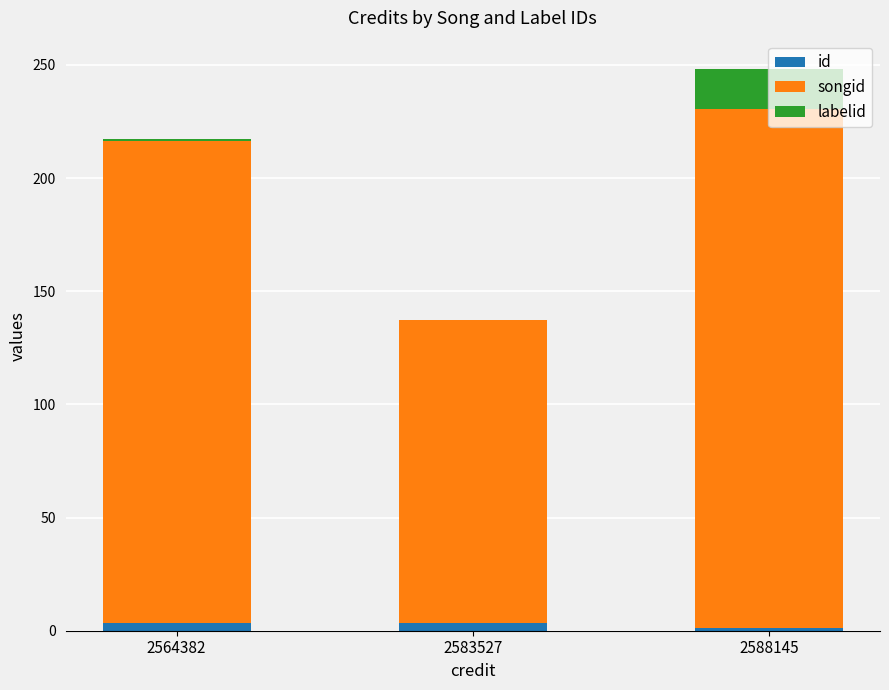

What is the difference between the id values at 2588145 and 2583527?

2.2